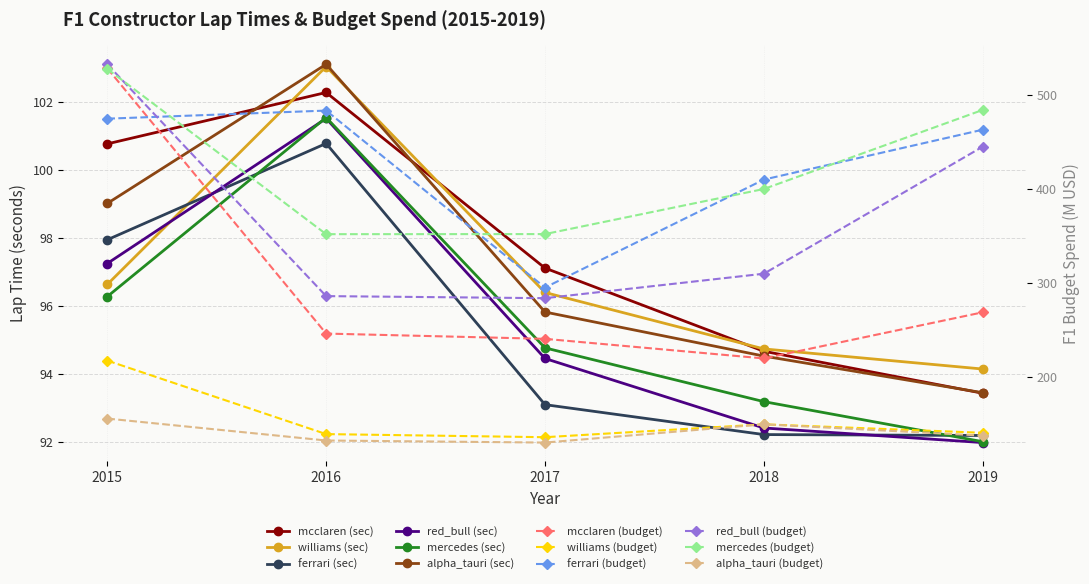

What is the spread (max minus min) of values at 2017?

4.0